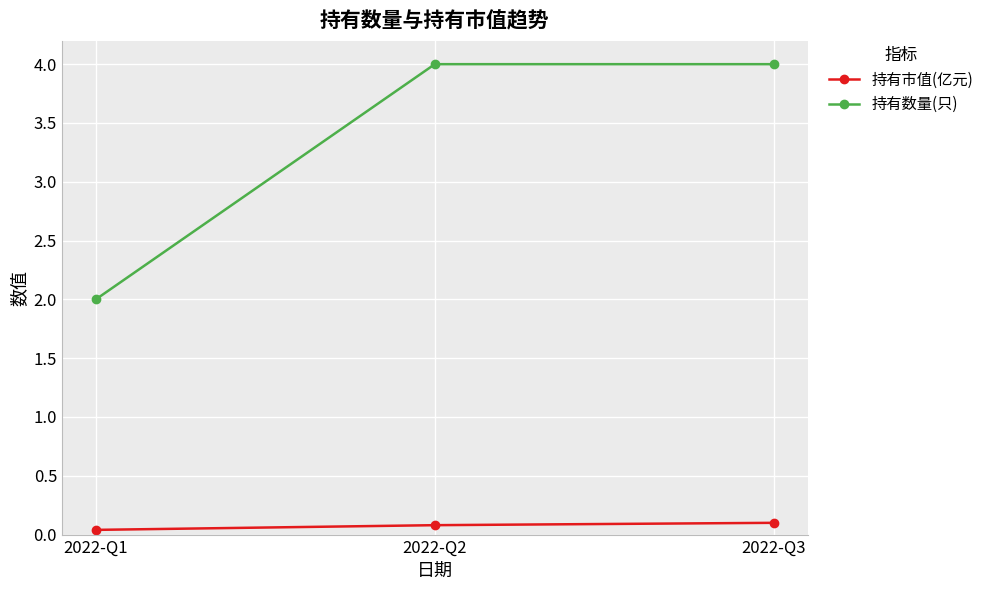

List the series in order of their peak value, lowest first.

持有市值(亿元), 持有数量(只)